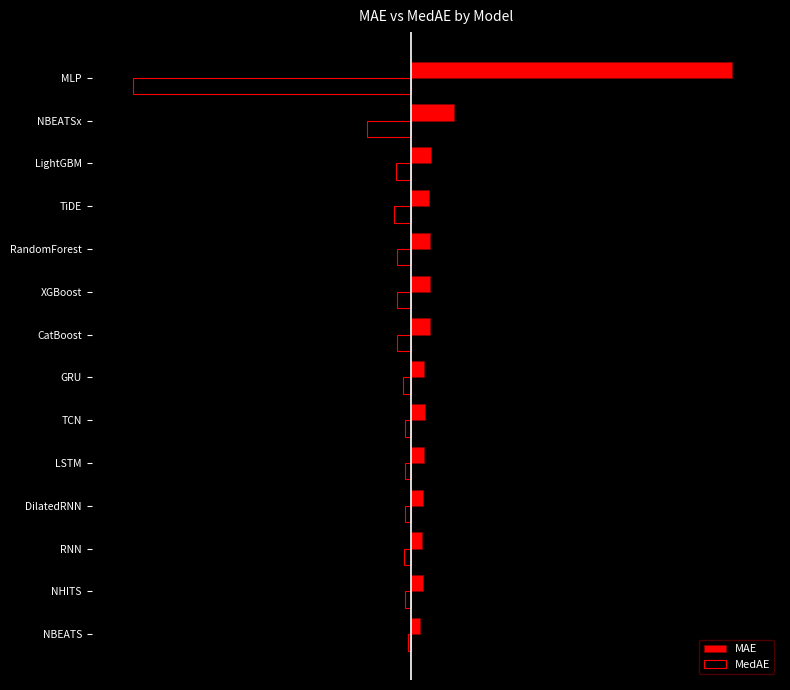

Which category has the highest value across all series?

MLP